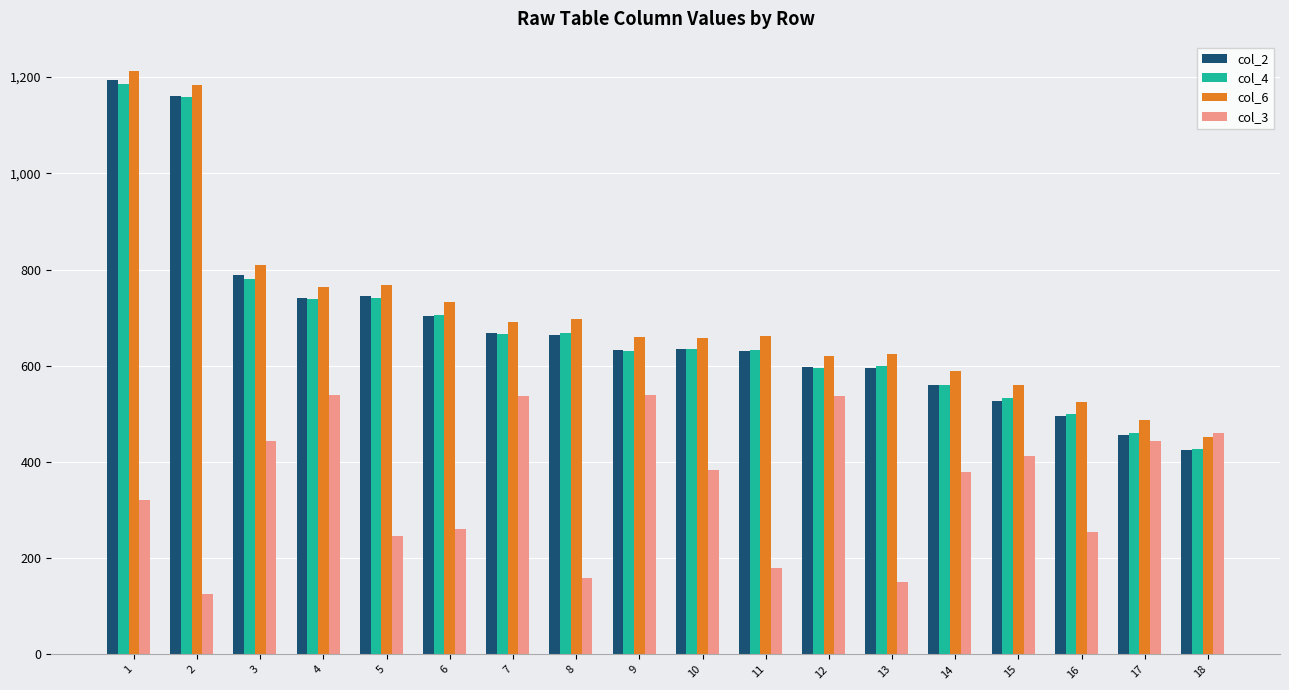

The col_2 series shows 631 at 11. True or false?

True